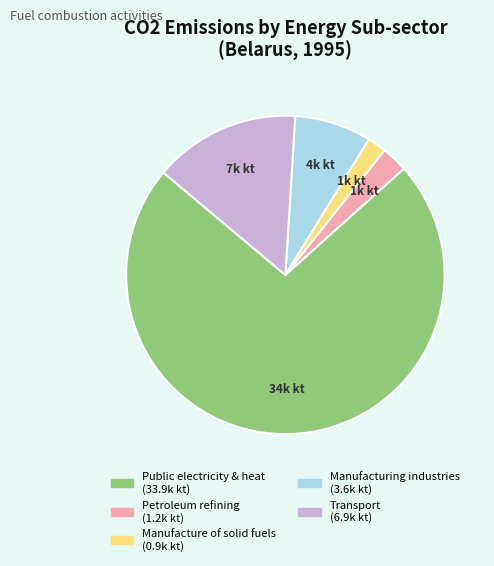

Approximately how many times larger is the value at Public electricity & heat compared to Petroleum refining?

27.3